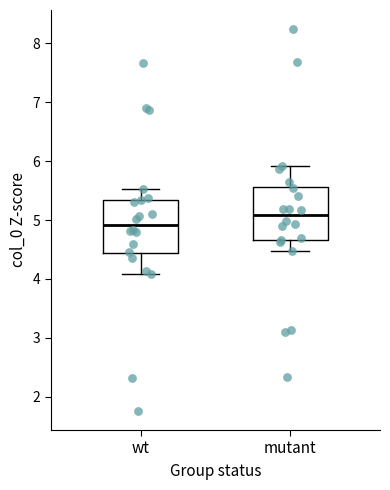

Which box's median line is the lowest?

wt